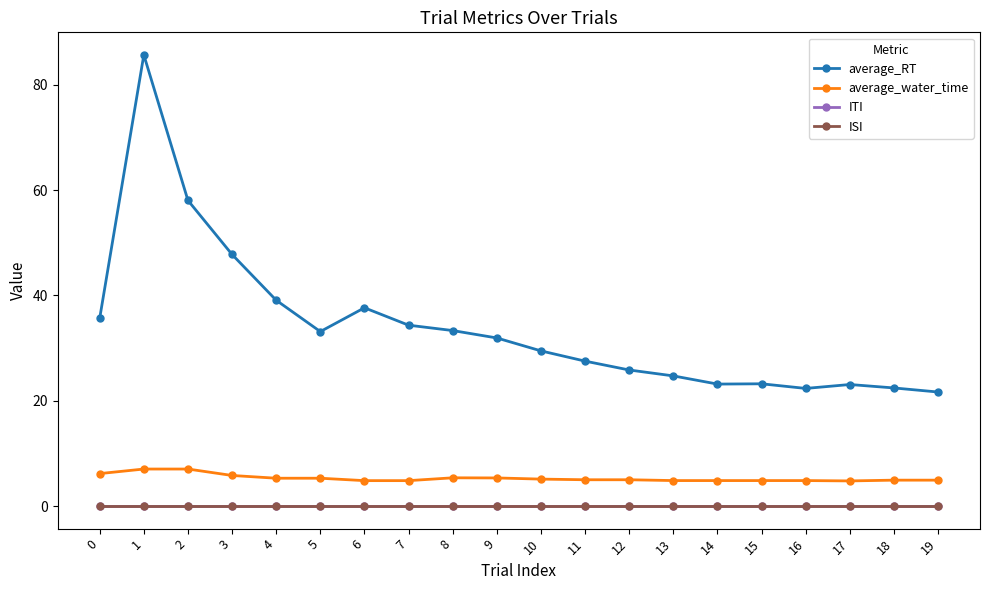

At which label is average_RT closest to 53?

2